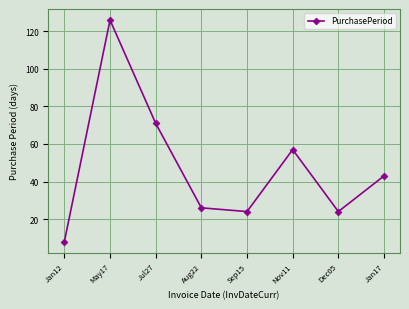

Reading left to right, list all the values displayed in this chart.

Jan12=8	May17=126	Jul27=71	Aug22=26	Sep15=24	Nov11=57	Dec05=24	Jan17=43